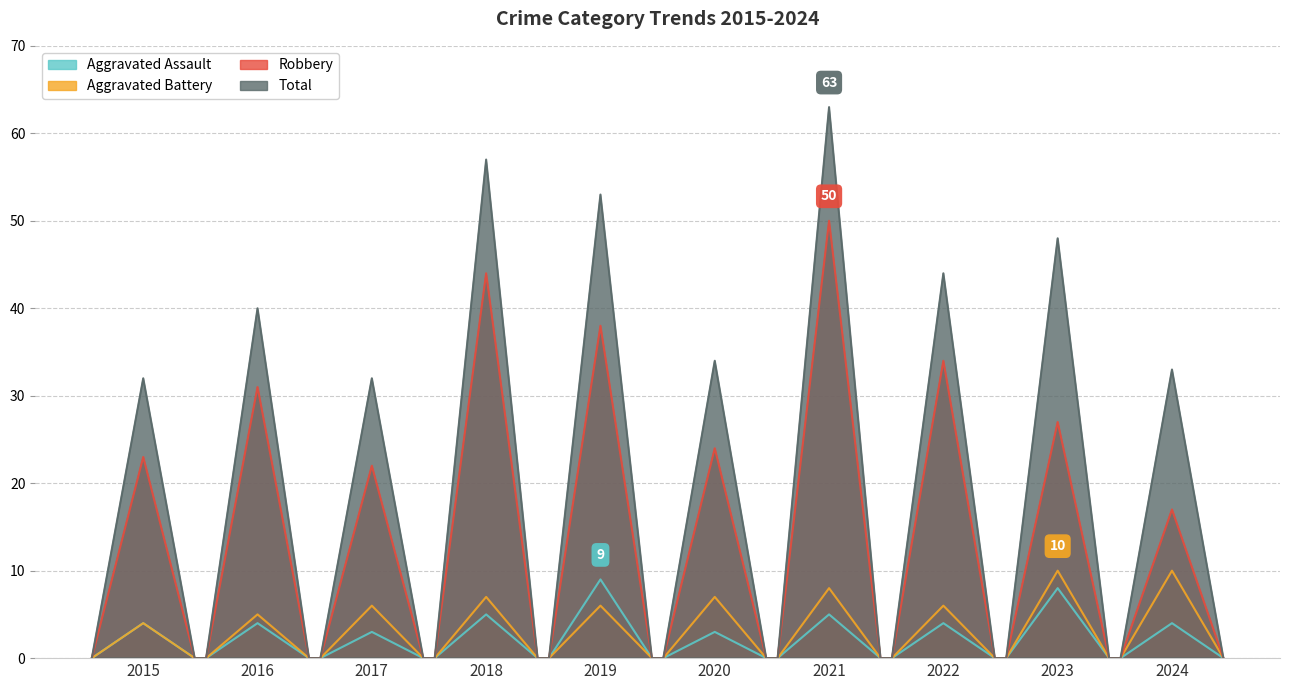

How many lines are shown in the chart?

4